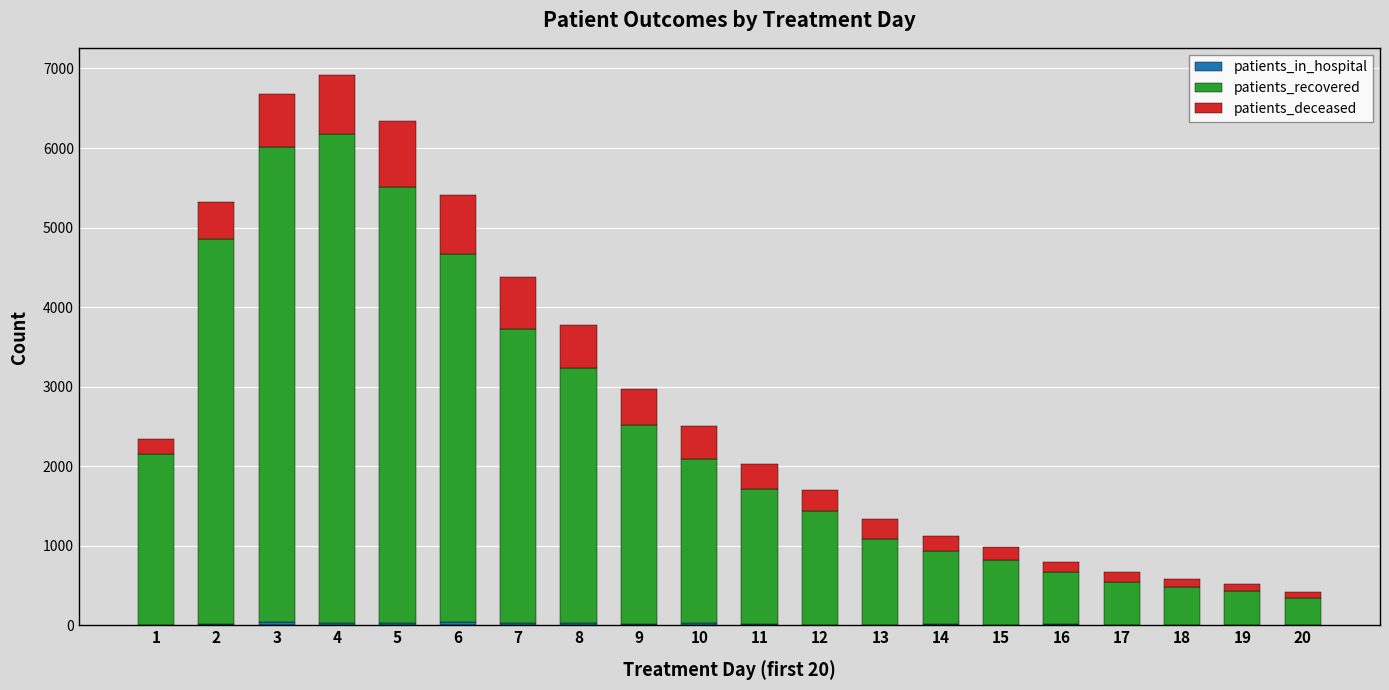

How many data points does each series have?

20